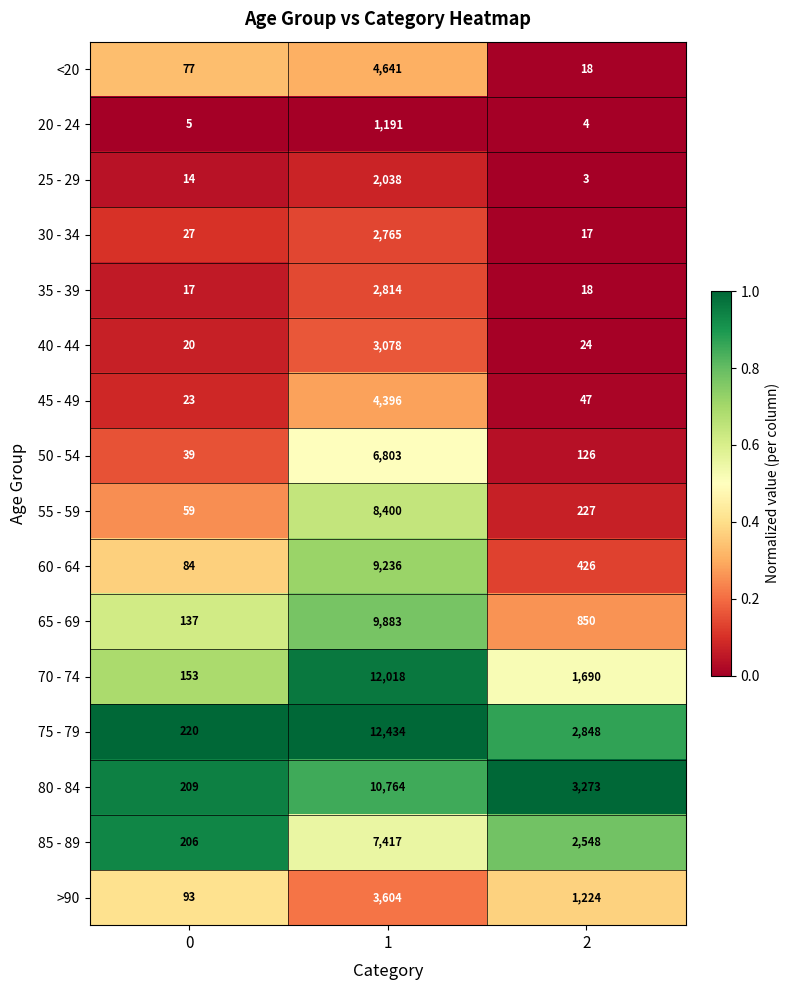

What is the spread (max minus min) of values at 1?

11243